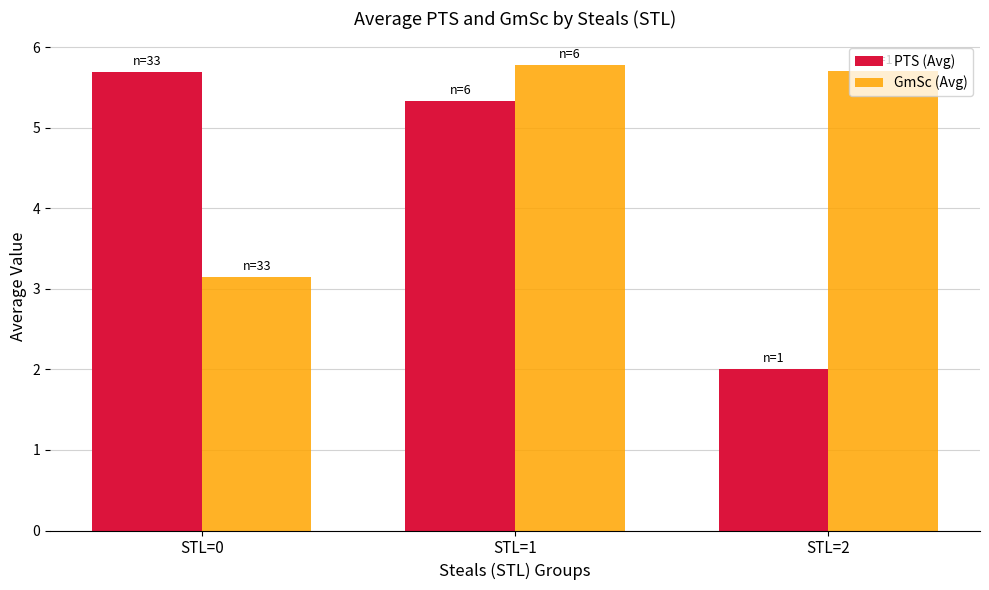

Where is PTS (Avg) nearest to the value 3?

STL=2